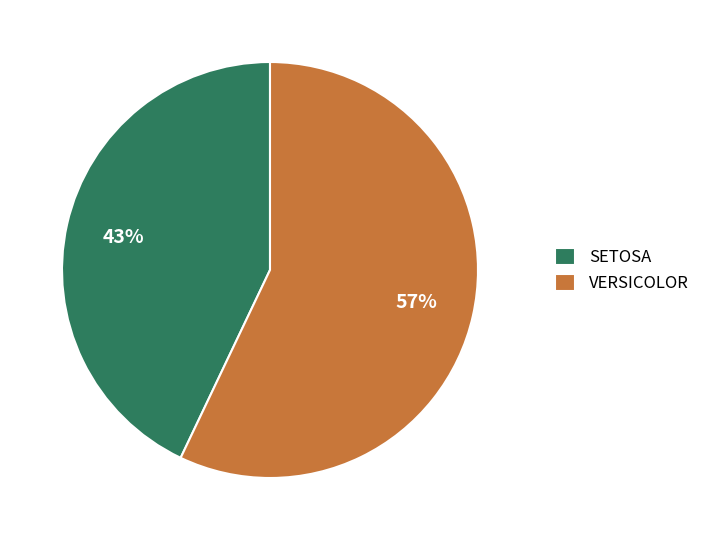

Combined, do SETOSA and VERSICOLOR account for over 50%?

Yes